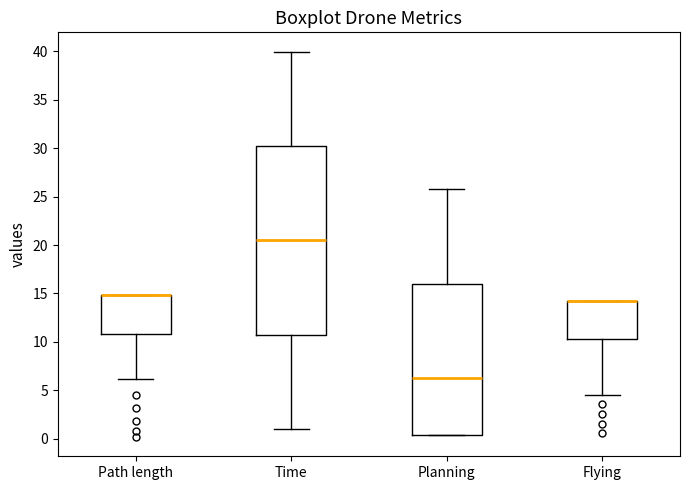

Reading left to right, transcribe this box plot: for each box, give where its median line is, the range the box spans, and where its two whiskers end, as read against the y-axis. The values are not printed on the chart, so give them approximately, as read against the axis.

Path length: median 15.0 (drawn on the box's upper edge), box 11.0 to 15.0, whiskers 6.0 to 15.0
Time: median 20.5, box 10.5 to 30.0, whiskers 1.0 to 40.0
Planning: median 6.5, box 0.5 to 16.0, whiskers 0.5 to 26.0
Flying: median 14.0 (drawn on the box's upper edge), box 10.5 to 14.0, whiskers 4.5 to 14.0